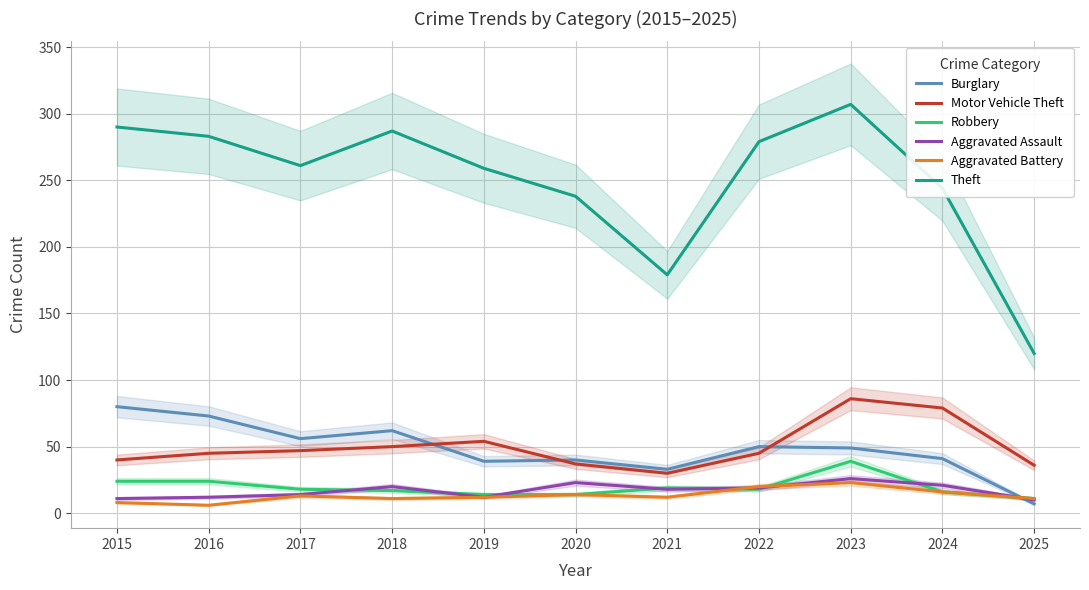

Does the chart display data point markers on the line(s)?

No